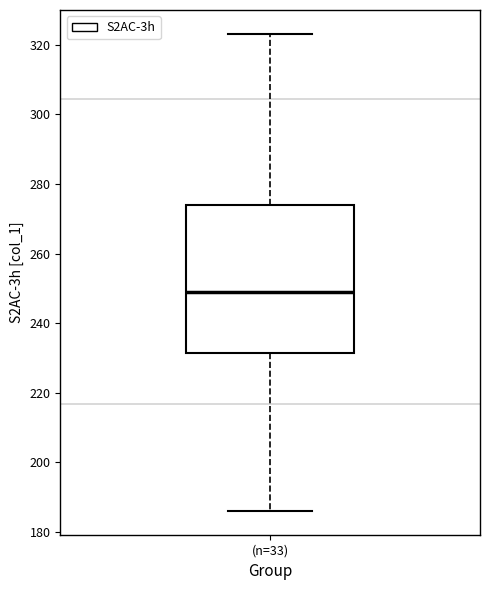

Read this box plot against the y-axis: the position of the median line, the range covered by the box, and the ends of both whiskers. The values are not printed on the chart, so give them approximately, as read against the axis.

median 248, box 232 to 274, whiskers 186 to 324